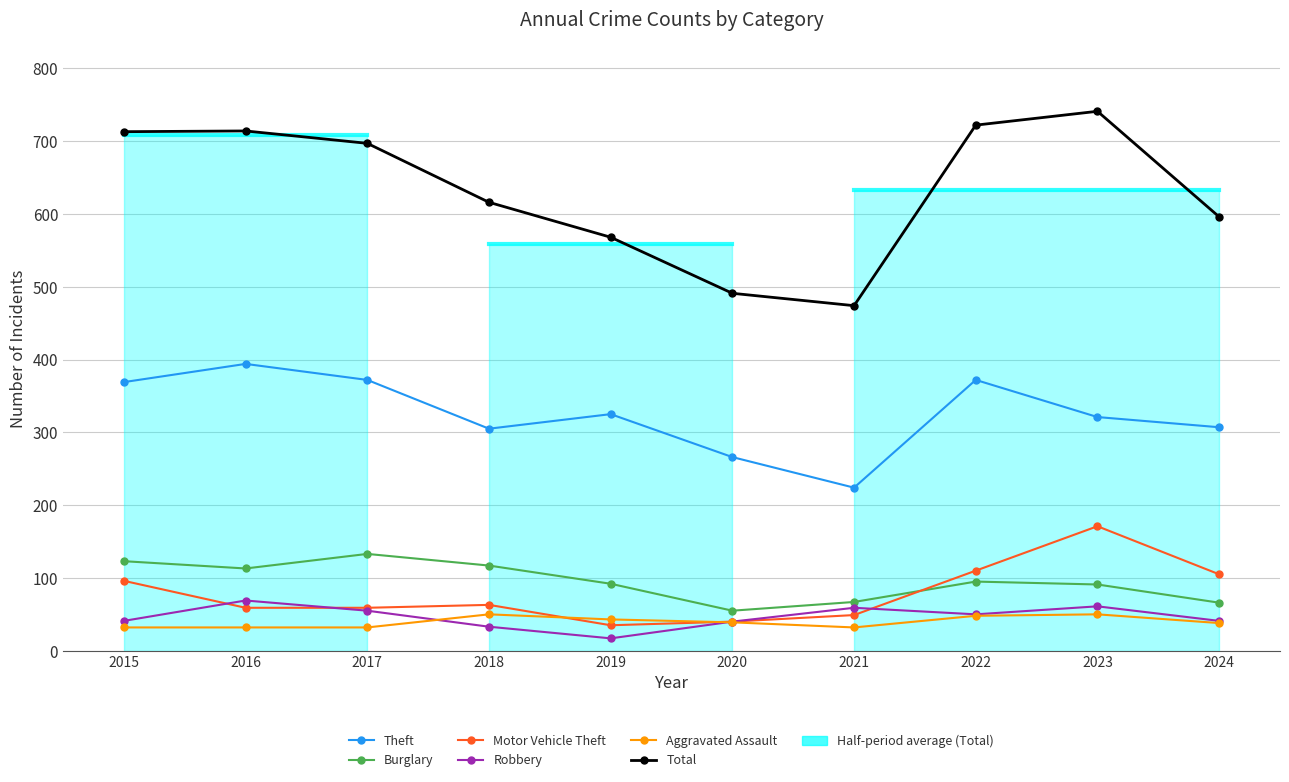

Is it true that Total equals 380 at 2019?

False